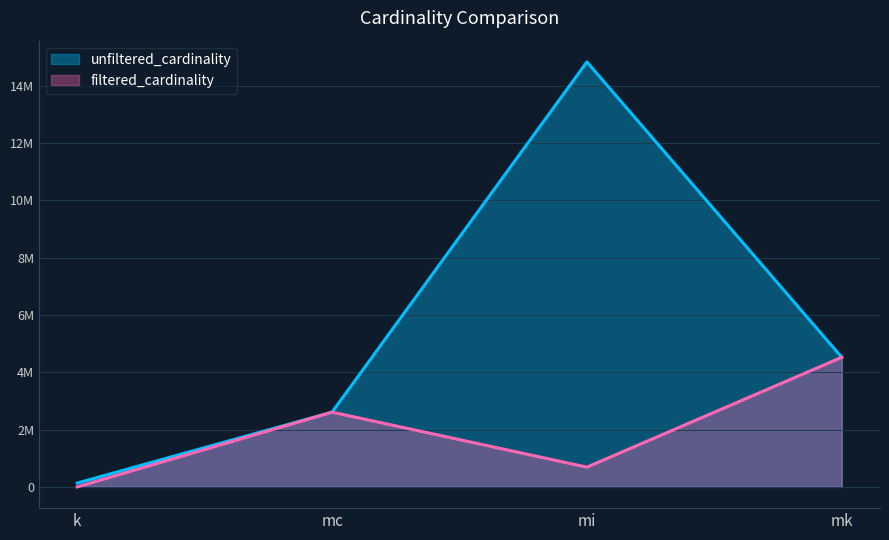

What position from the right is mi?

2